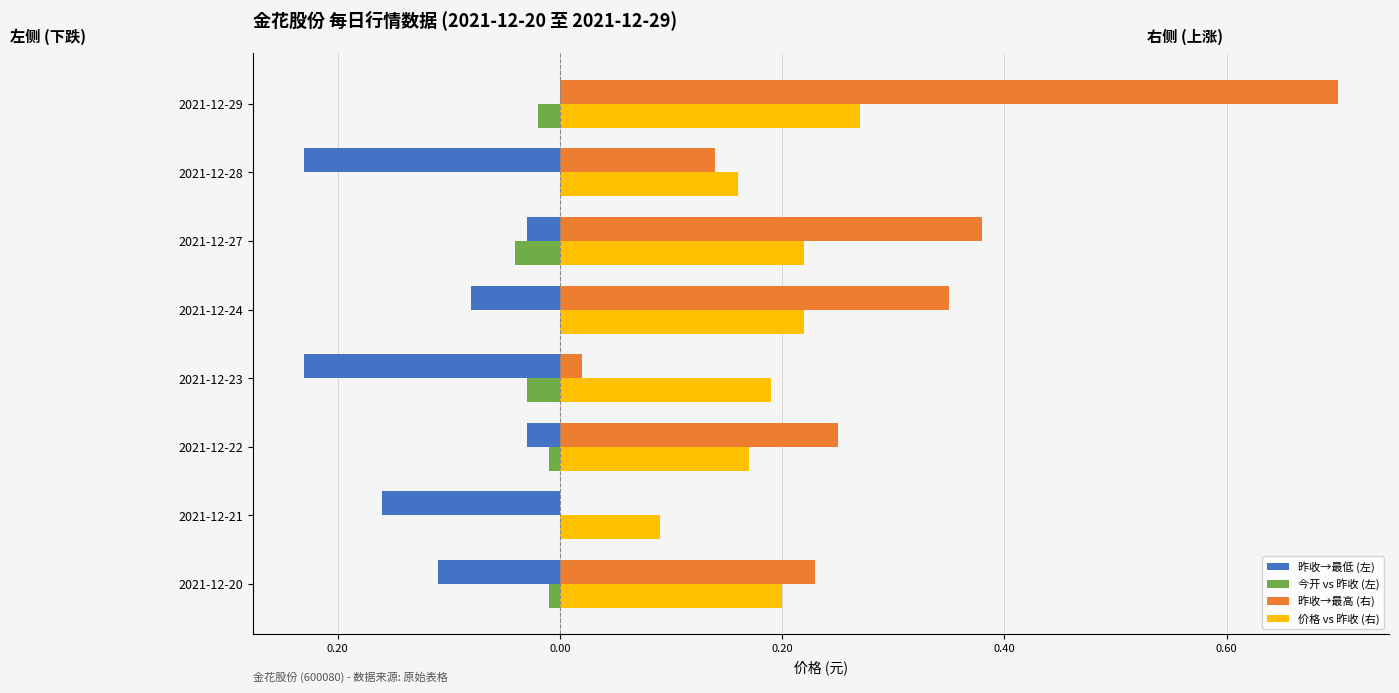

Reading right to left, what are all the values shown in this chart?

昨收→最低 (左): 0.0	-0.2	-0.0	-0.1	-0.2	-0.0	-0.2	-0.1
今开 vs 昨收 (左): -0.0	0.0	-0.0	0.0	-0.0	-0.0	0.0	-0.0
昨收→最高 (右): 0.7	0.1	0.4	0.4	0.0	0.2	0.0	0.2
价格 vs 昨收 (右): 0.3	0.2	0.2	0.2	0.2	0.2	0.1	0.2